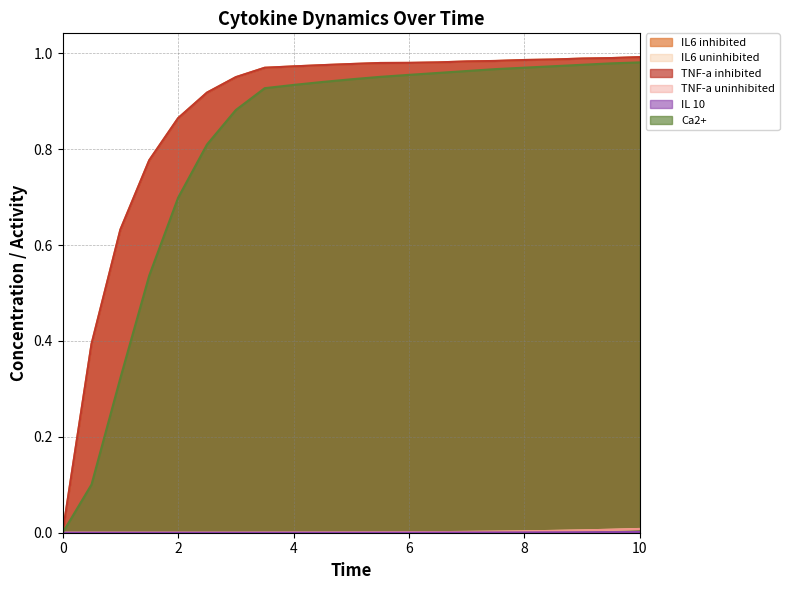

What are all the series names shown in the legend?

IL6 inhibited, IL6 uninhibited, TNF-a inhibited, TNF-a uninhibited, IL 10, Ca2+